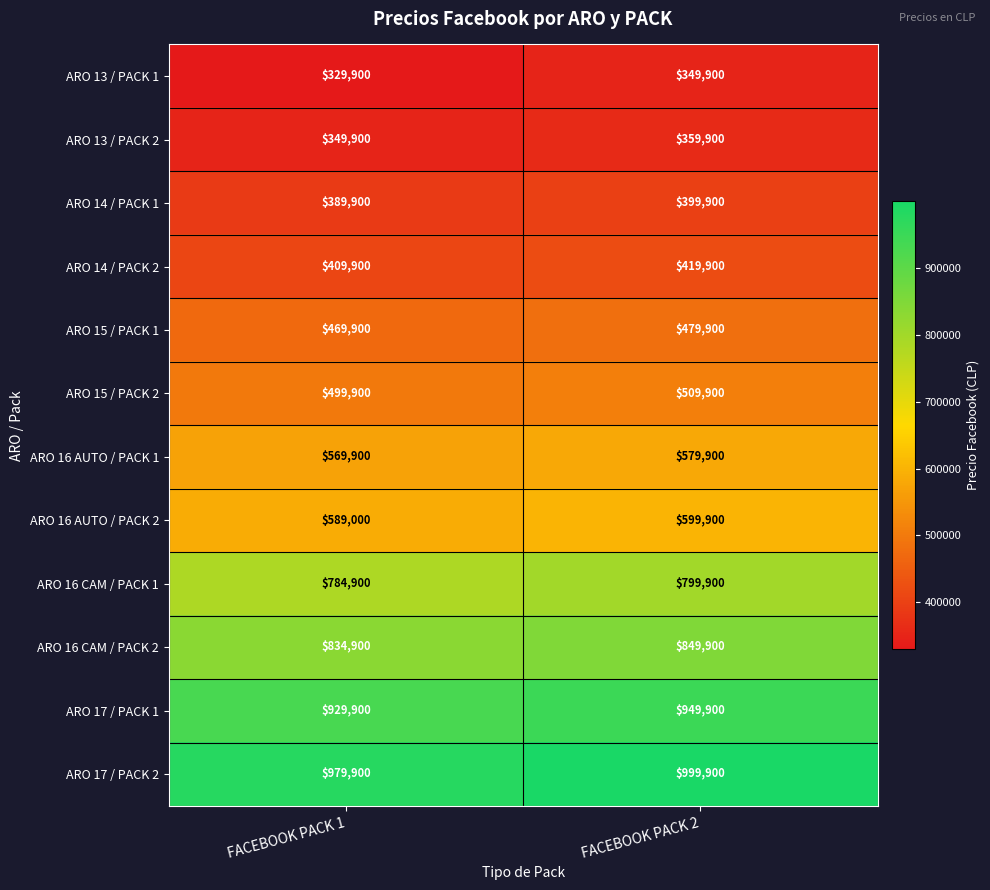

What is the sum of all ARO 14 / PACK 2 values?

829800